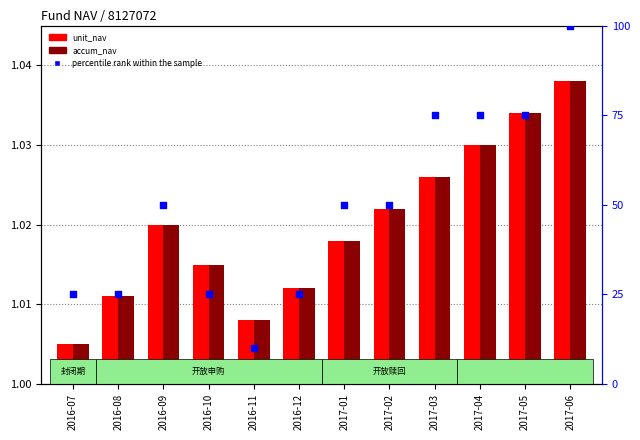

Which series reaches the minimum Y coordinate?

unit_nav